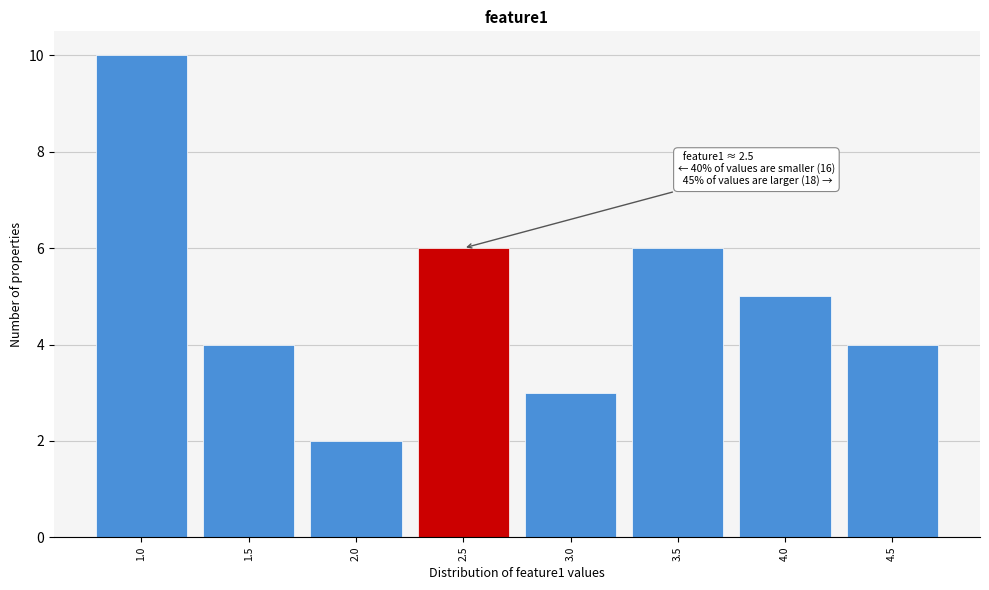

Reading left to right, what are all the values shown in this chart?

10	4	2	6	3	6	5	4